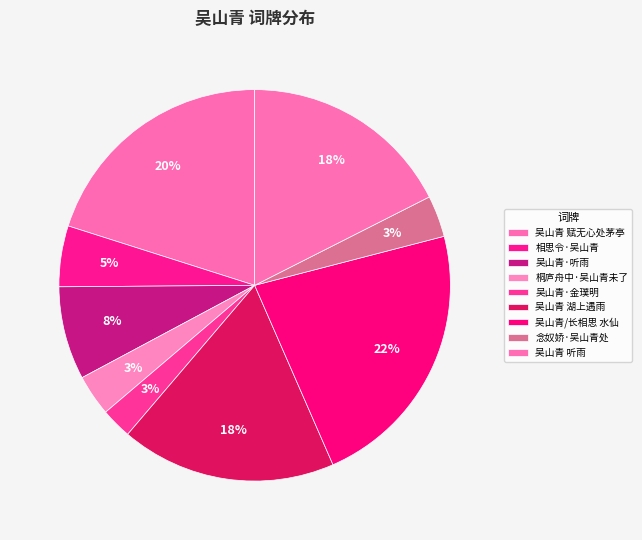

To the nearest percent, what percentage of the pie is 相思令·吴山青?

5%